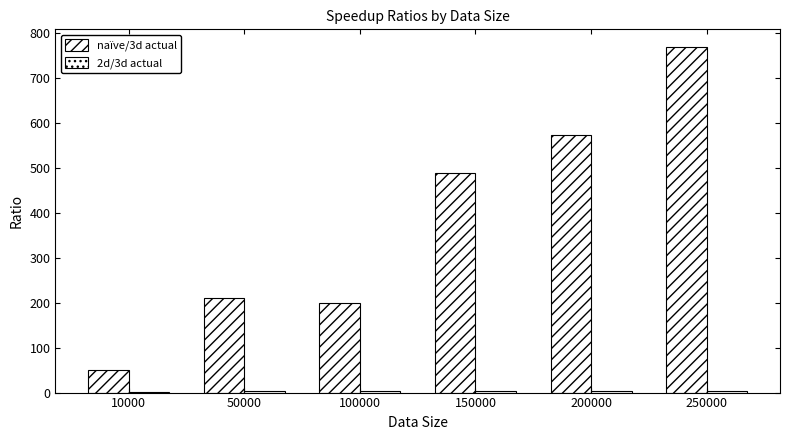

How many series are shown in this chart?

2